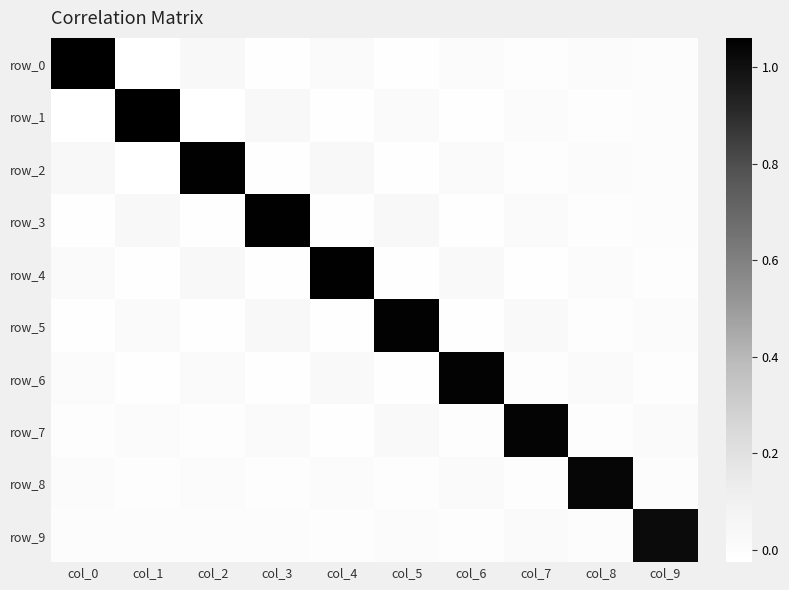

Count the number of data series in this chart.

10